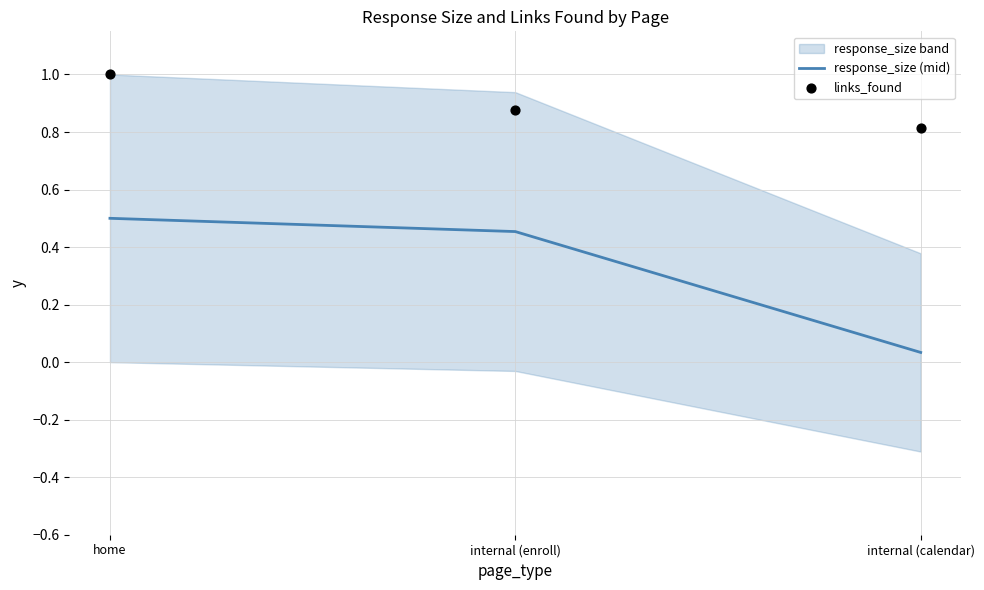

What is the total value across all series at internal (calendar)?

0.8